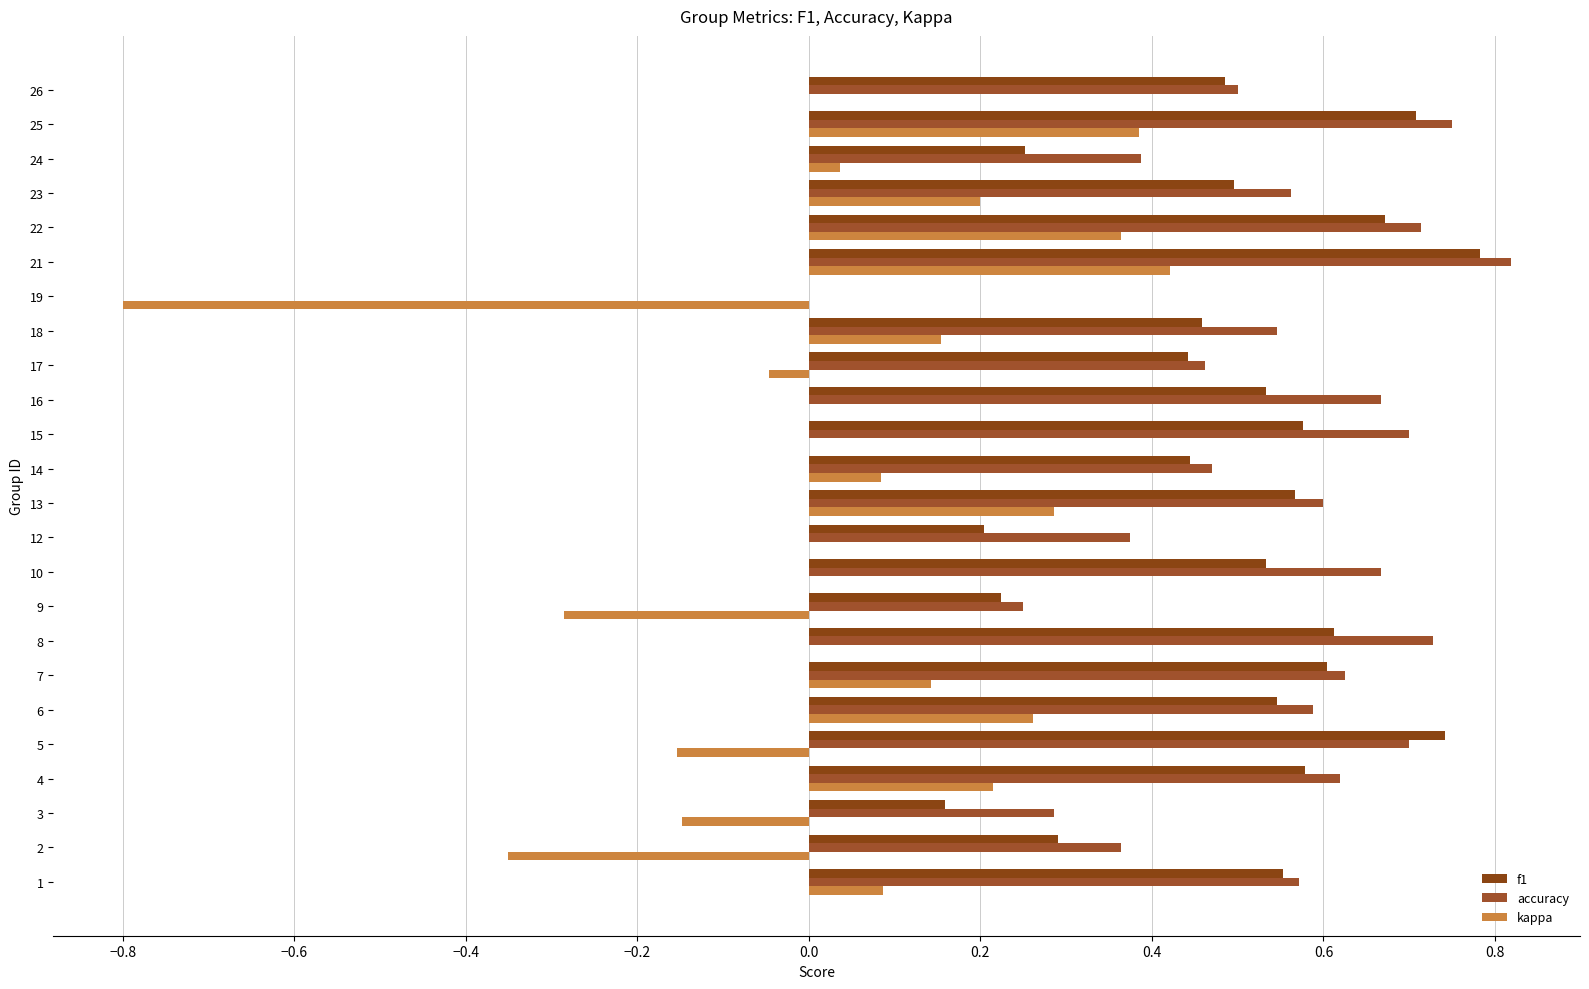

Count the number of categories in the chart.

24